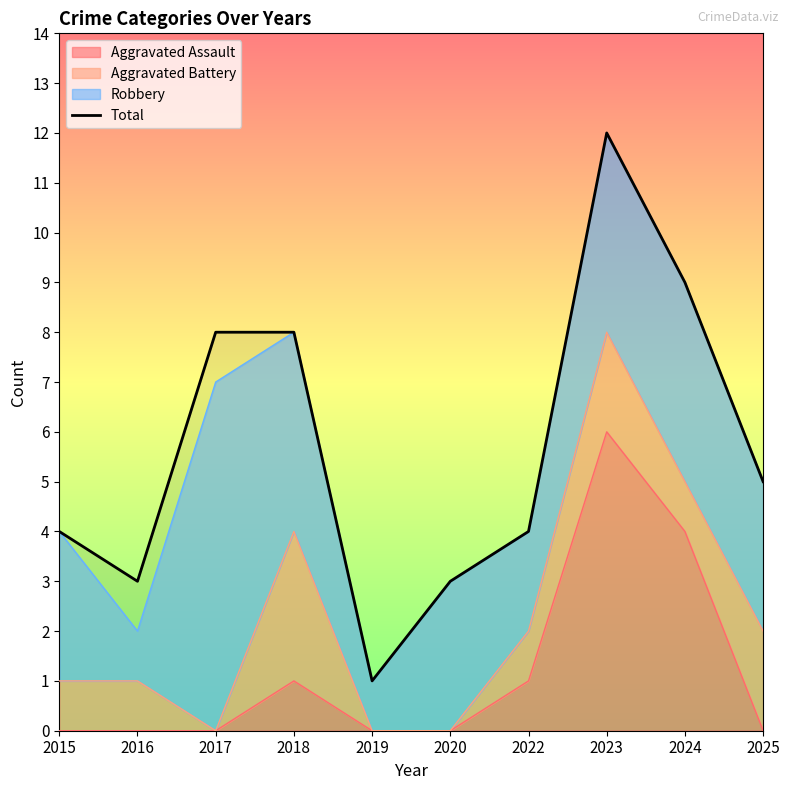

How many lines are shown in the chart?

1